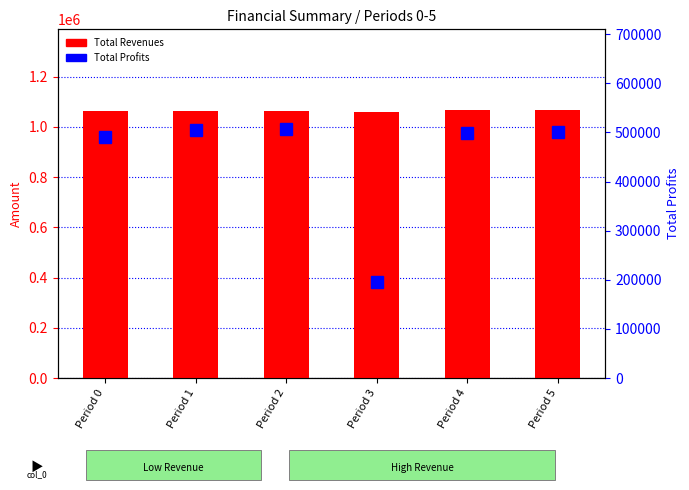

Reading left to right, transcribe all the data shown in this chart.

Total Revenues: 1065525.5	1065525.5	1065525.5	1057887.9	1068319.2	1068319.2
Total Profits: 491492.3	505304.8	507119.7	195242.0	498794.0	501422.7